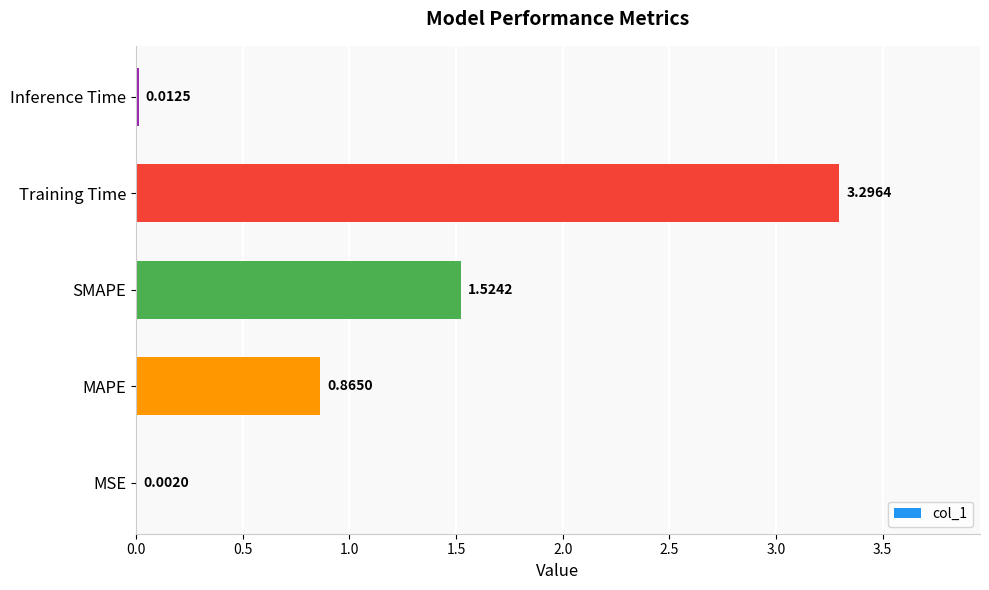

How many categories are shown in the chart?

5